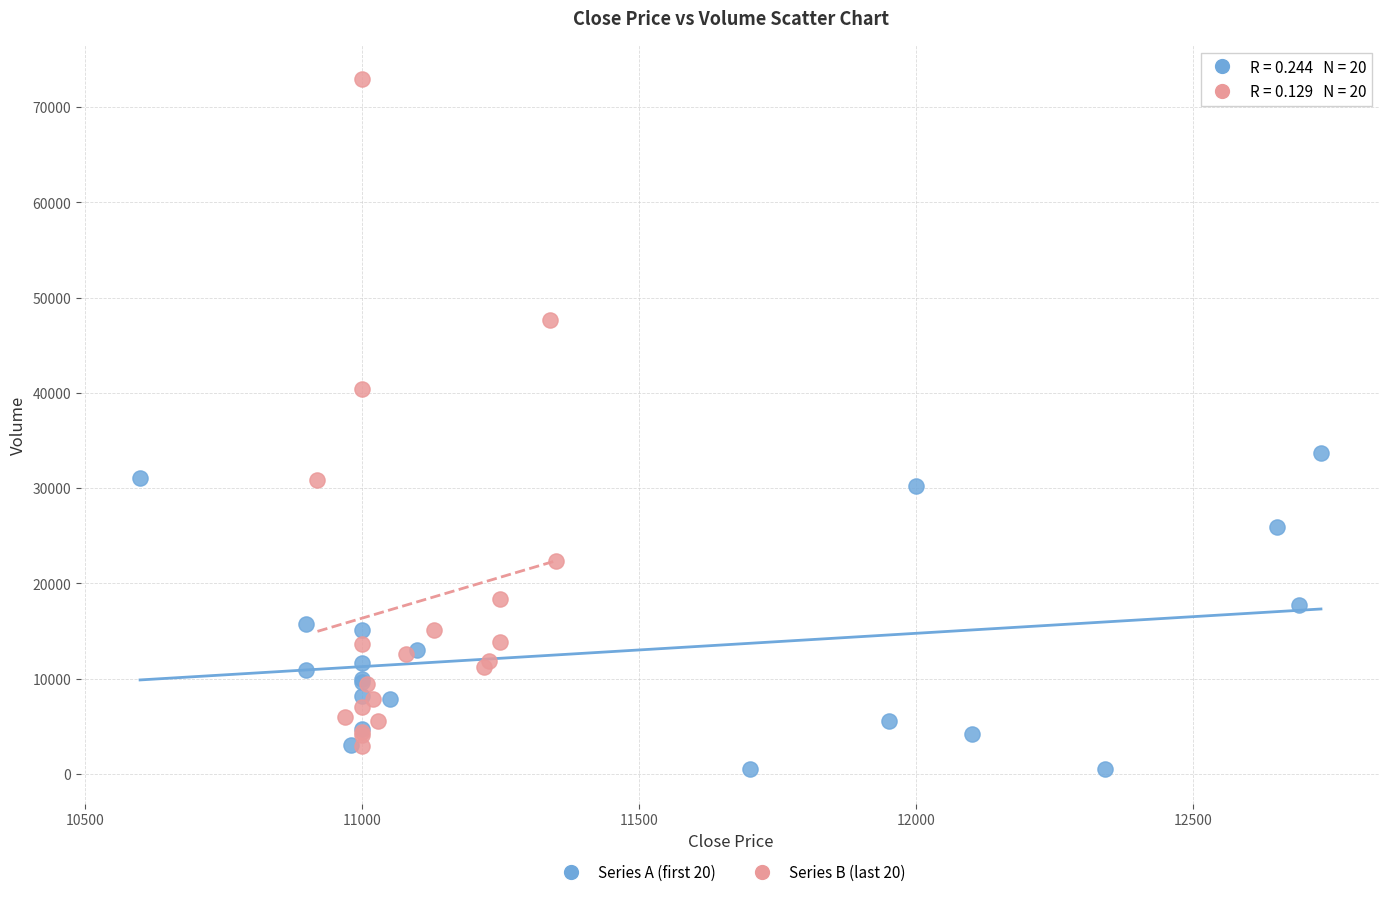

Which series reaches the minimum Y coordinate?

Series A (first 20)